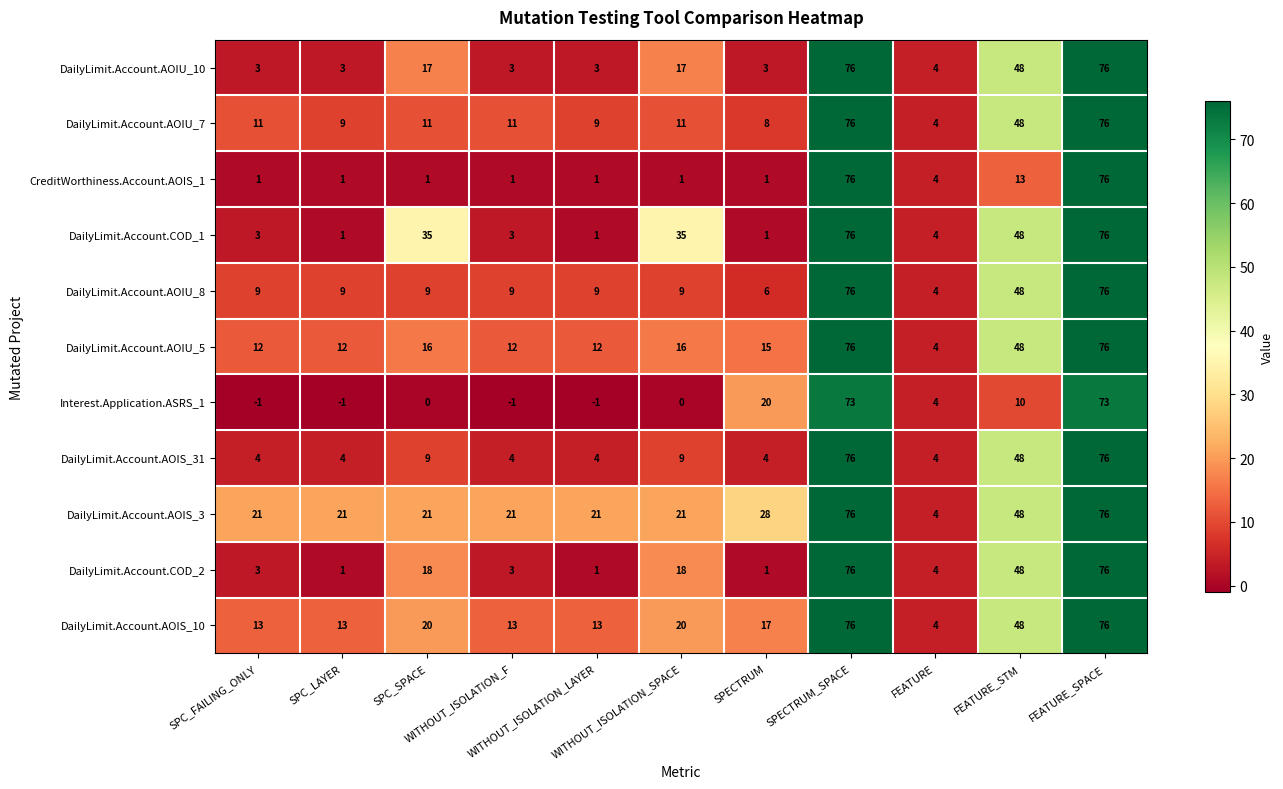

What is the difference between the maximum and minimum values in the Interest.Application.ASRS_1 series?

74